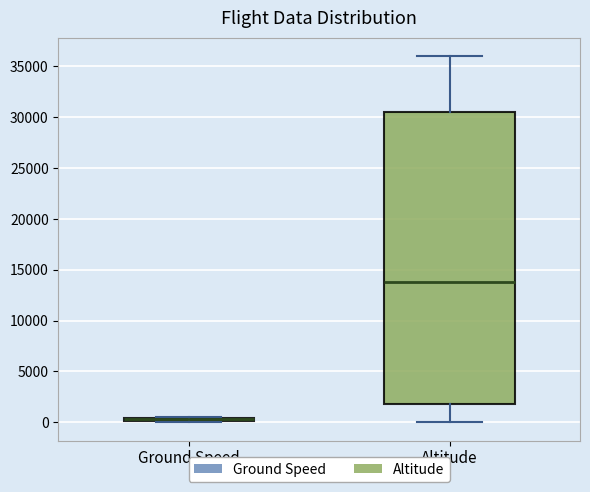

Where is the upper edge of the box for Ground Speed on the y-axis? The values are not printed on the chart, so give them approximately, as read against the axis.

500